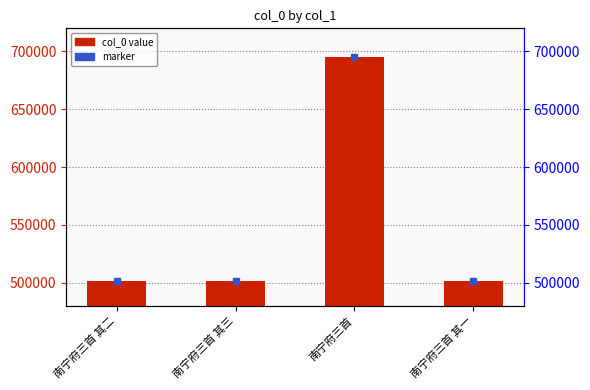

What is the change in value from 南宁府三首 其二 to 南宁府三首 其三?

+1